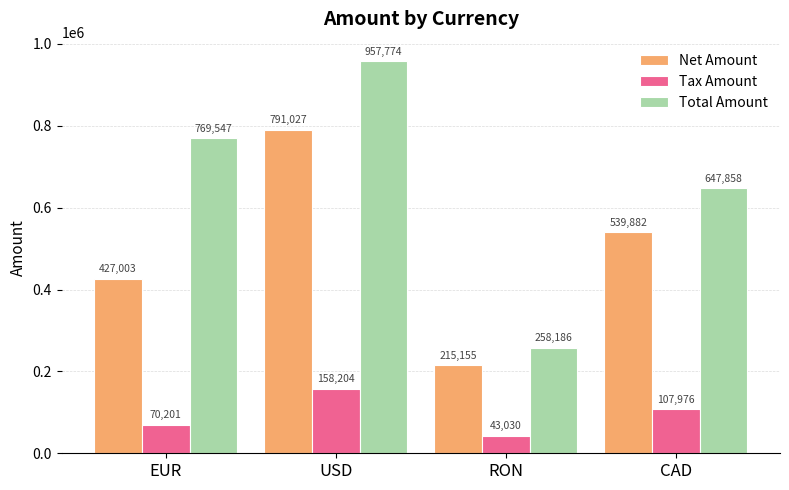

Is it true that Net Amount equals 215155.0 at RON?

True